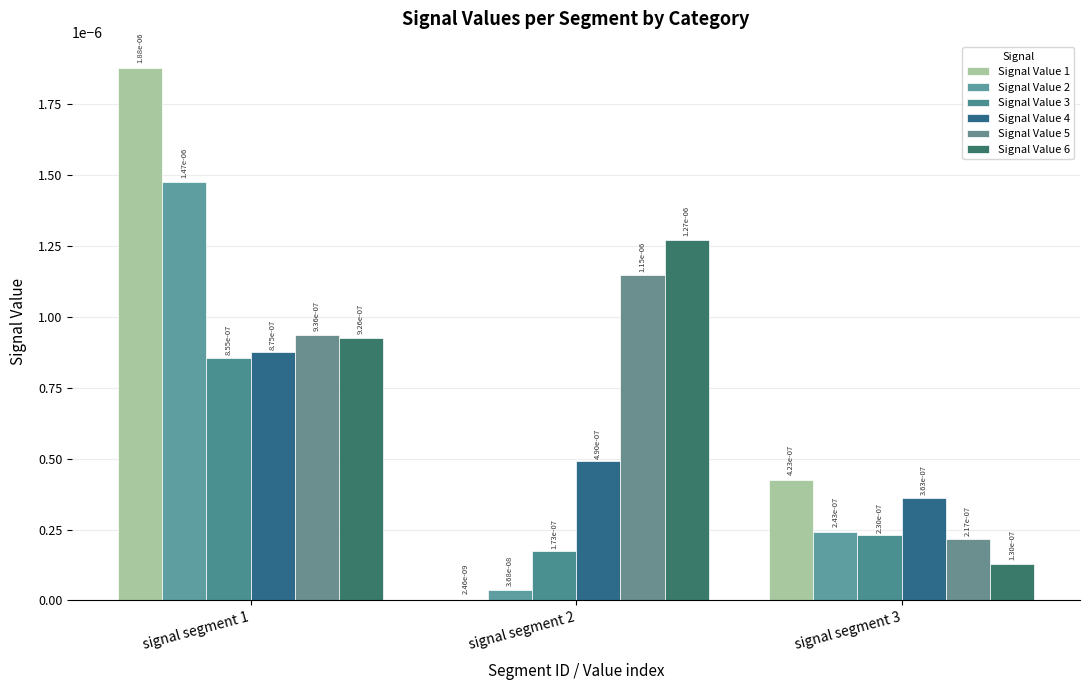

Is it true that Signal Value 1 equals 0.0 at signal segment 1?

True